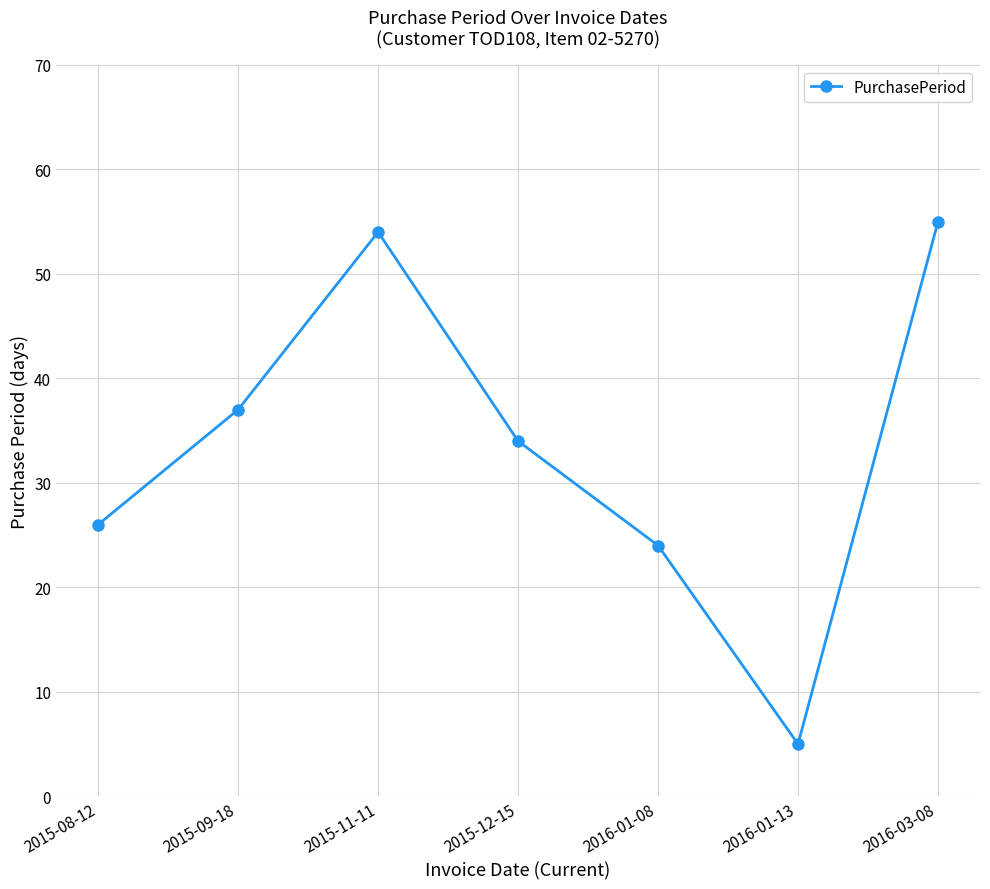

What is the change in value from 2015-11-11 to 2016-03-08?

+1